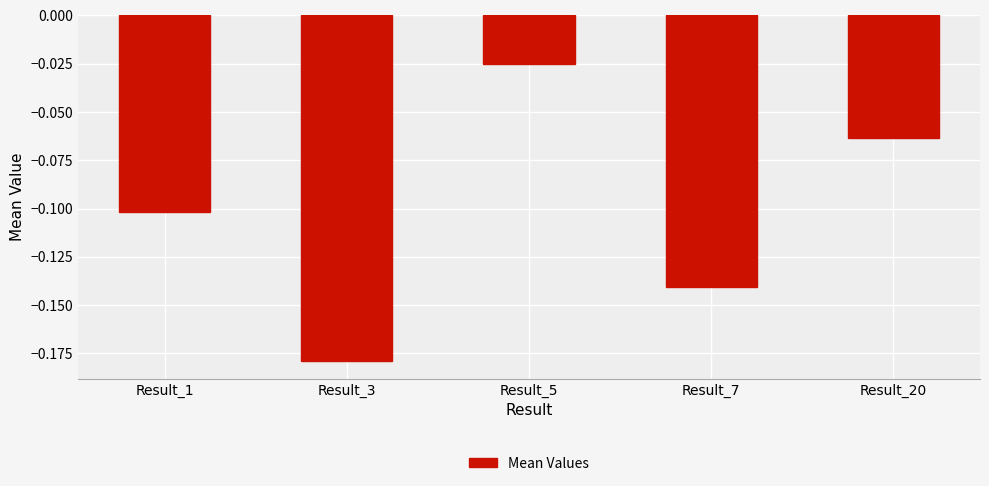

Rank the categories by value from lowest to highest.

Result_3, Result_7, Result_1, Result_20, Result_5